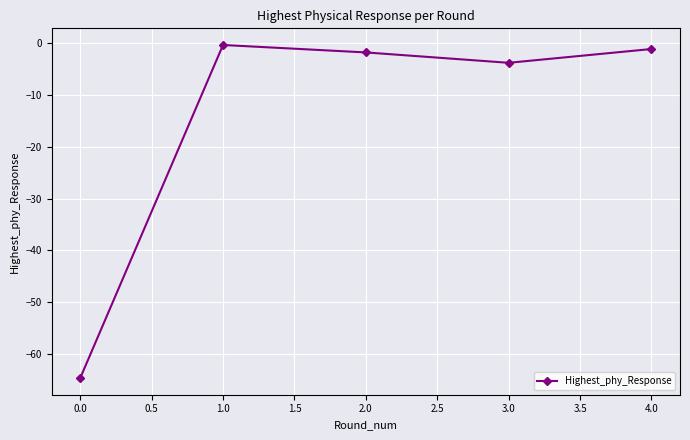

List the labels in order of value, smallest first.

0.0, 3.0, 2.0, 4.0, 1.0